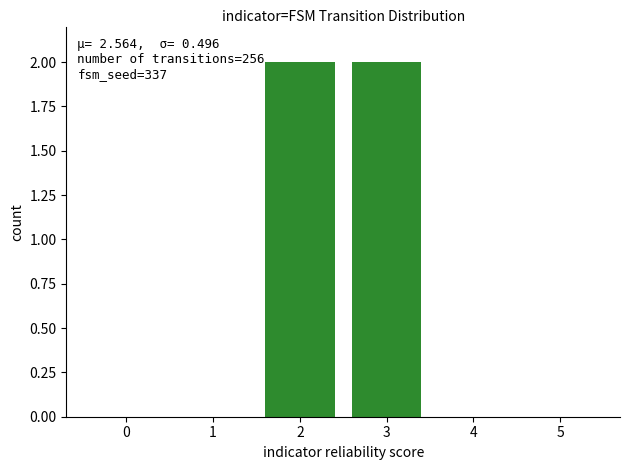

True or false: the data shows 0 at 1.

True